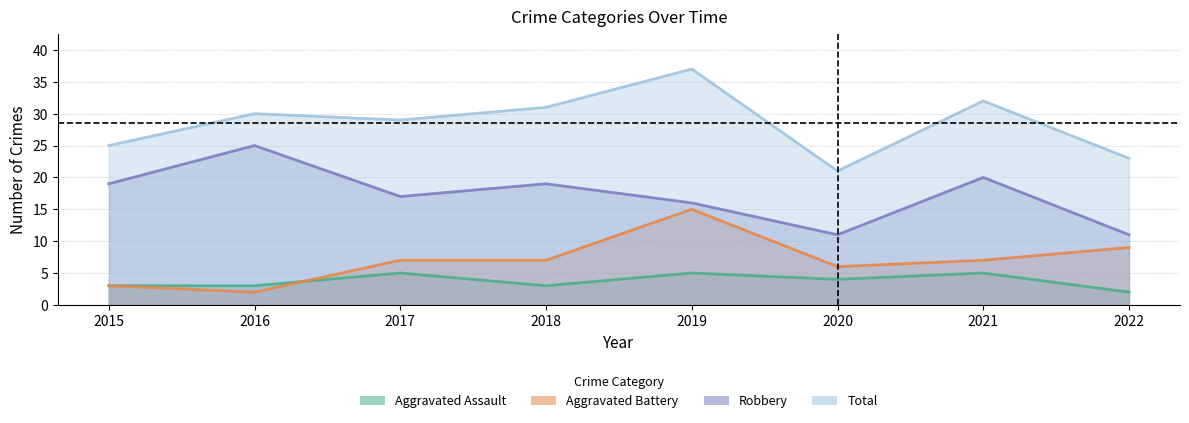

Reading left to right, what are all the values shown in this chart?

Aggravated Assault: 2015=3	2016=3	2017=5	2018=3	2019=5	2020=4	2021=5	2022=2
Aggravated Battery: 2015=3	2016=2	2017=7	2018=7	2019=15	2020=6	2021=7	2022=9
Robbery: 2015=19	2016=25	2017=17	2018=19	2019=16	2020=11	2021=20	2022=11
Total: 2015=25	2016=30	2017=29	2018=31	2019=37	2020=21	2021=32	2022=23